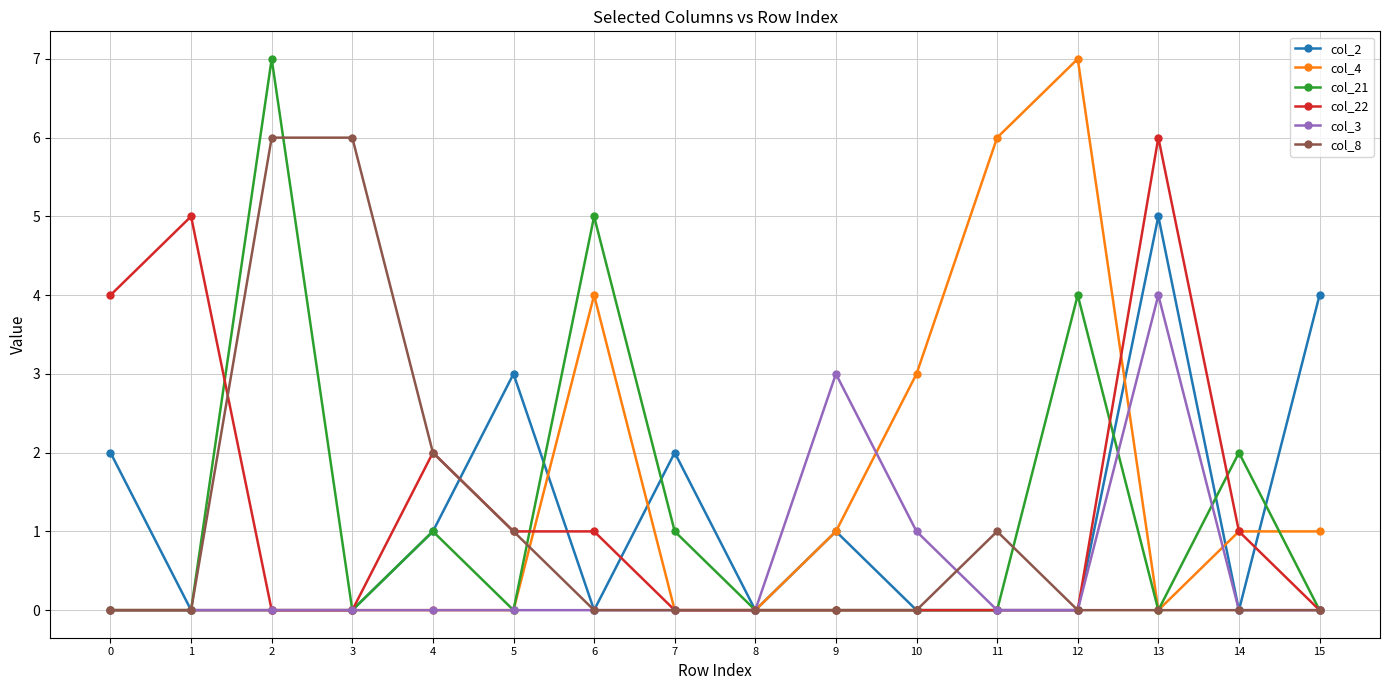

At which category is the sum across all series the highest?

13